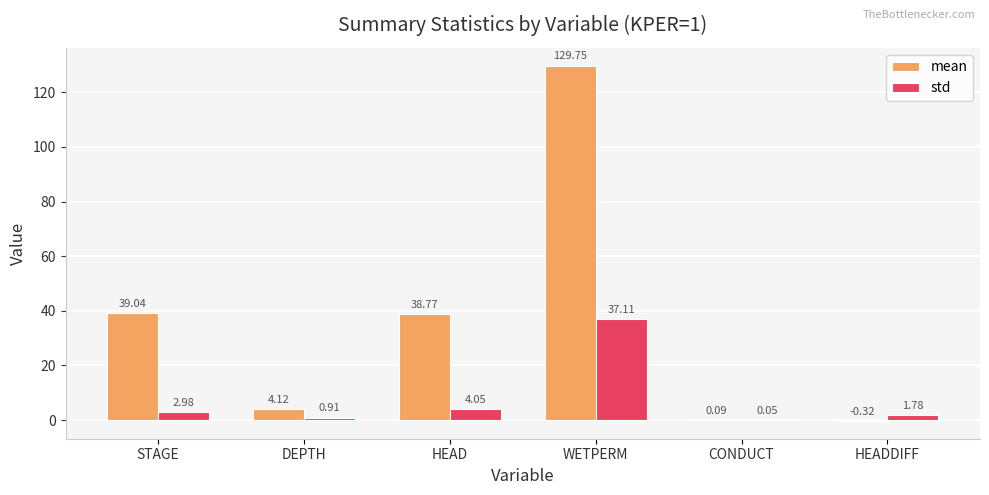

At which label is std closest to 18?

HEAD